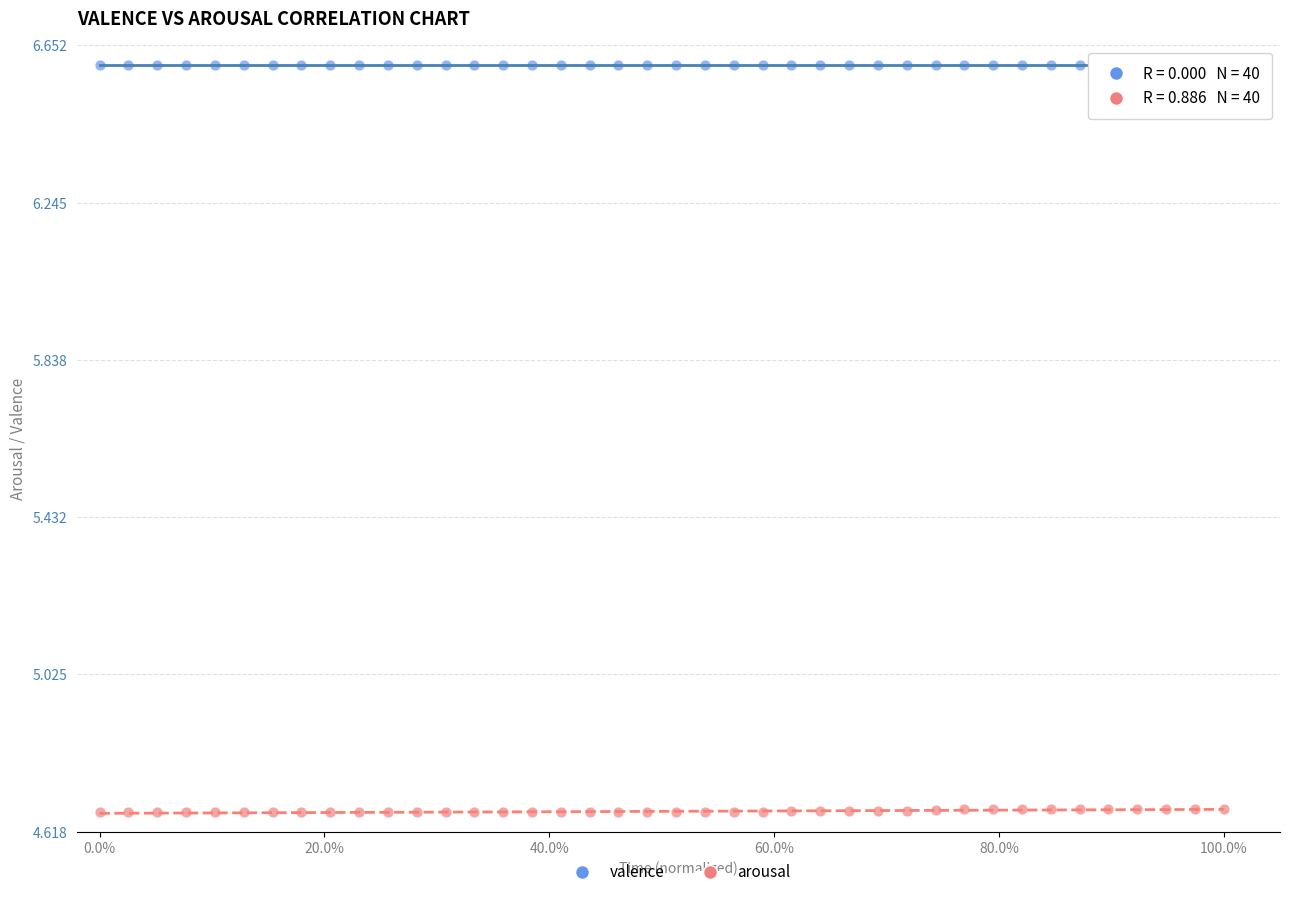

Which series reaches the minimum Y coordinate?

arousal